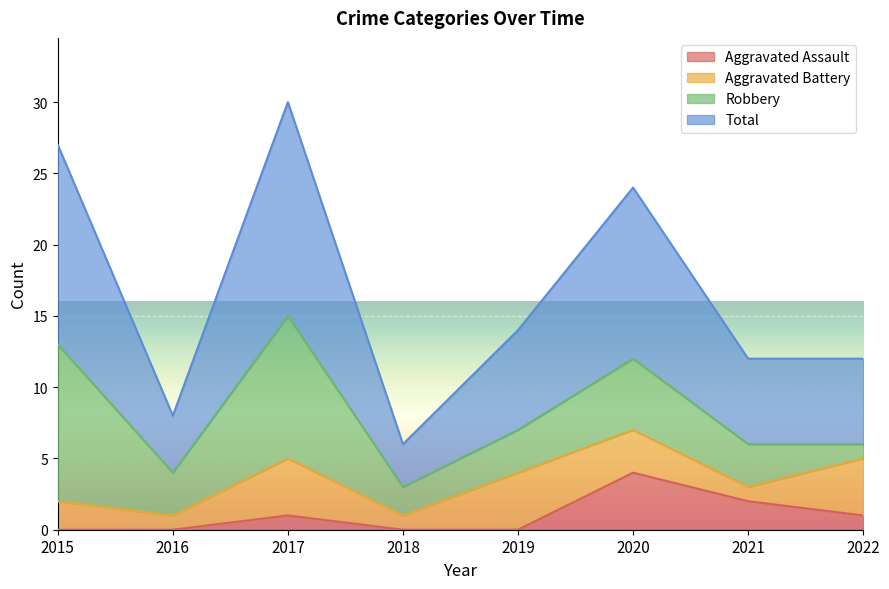

Does the chart display data point markers on the line(s)?

No